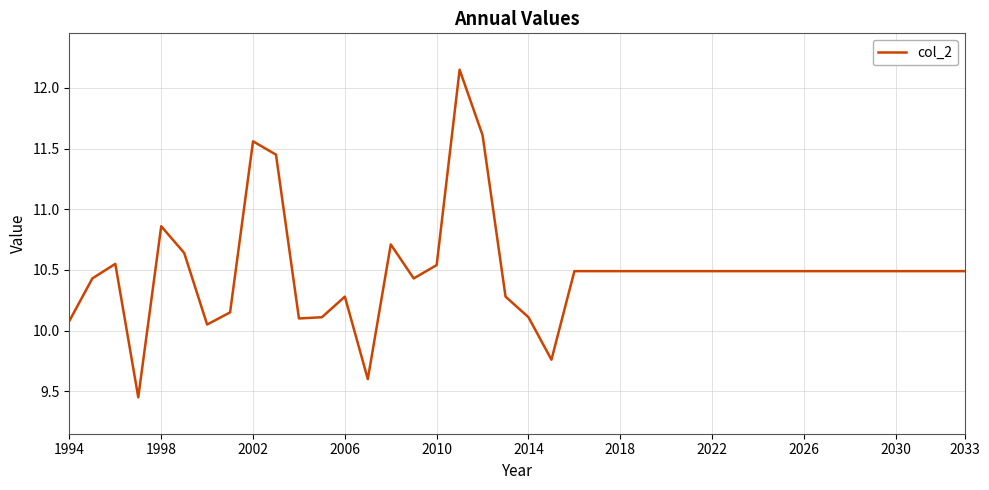

What is the sum of all values?

419.7